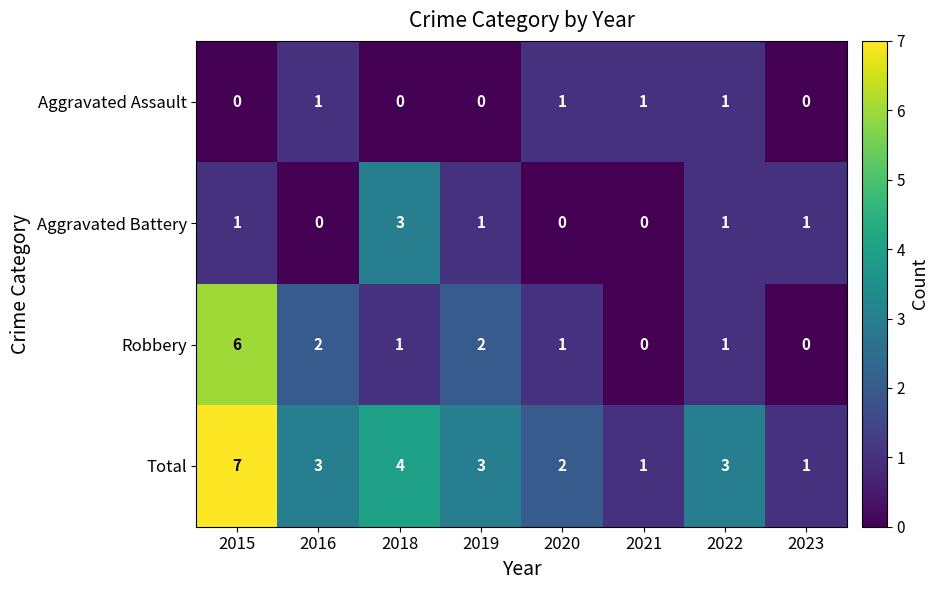

Is it true that Total equals 5 at 2019?

False